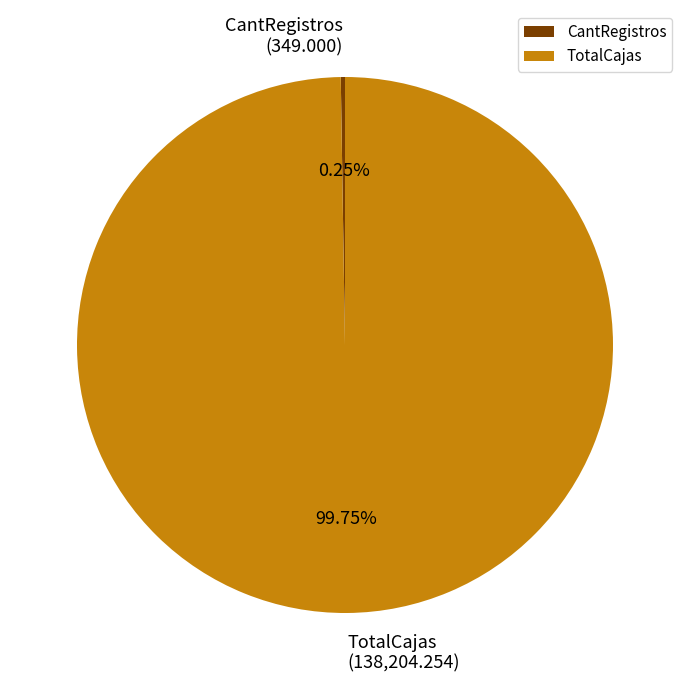

Is there a majority slice in this chart?

Yes